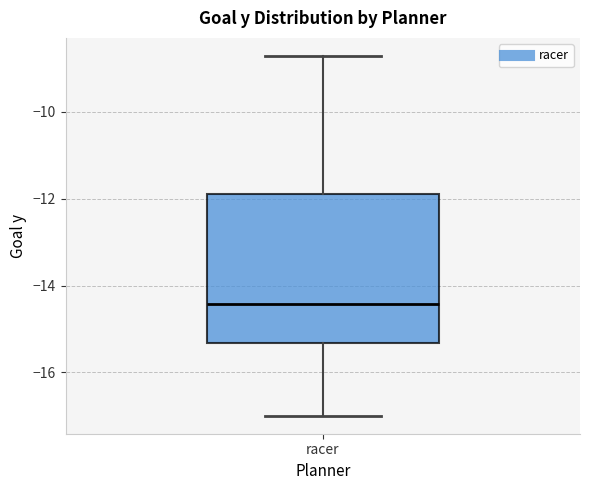

Where is the upper edge of the box for racer on the y-axis? The values are not printed on the chart, so give them approximately, as read against the axis.

-11.8